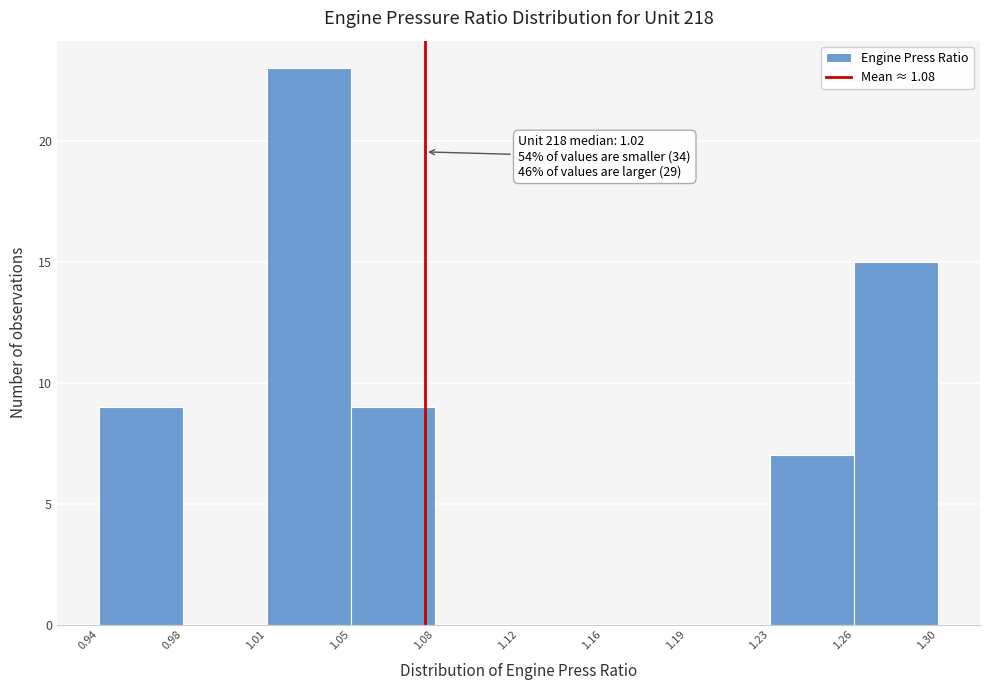

Reading right to left, what are all the values shown in this chart?

1.26=15	1.23=7	1.19=0	1.16=0	1.12=0	1.08=0	1.05=9	1.01=23	0.98=0	0.94=9